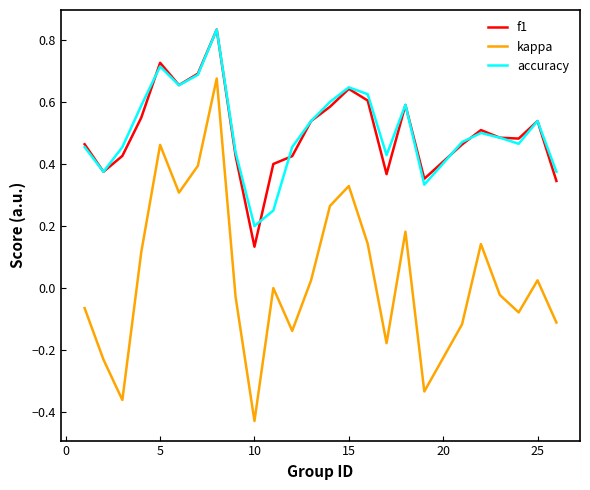

True or false: kappa and f1 intersect in this chart.

False